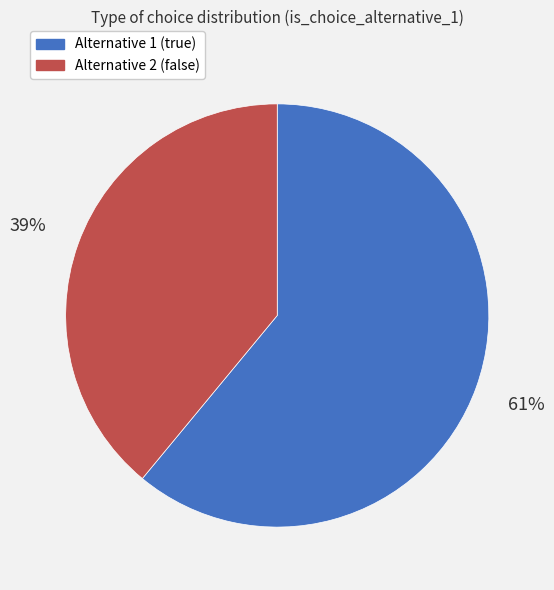

Approximately how many times larger is the value at Alternative 2 (false) compared to Alternative 1 (true)?

0.6